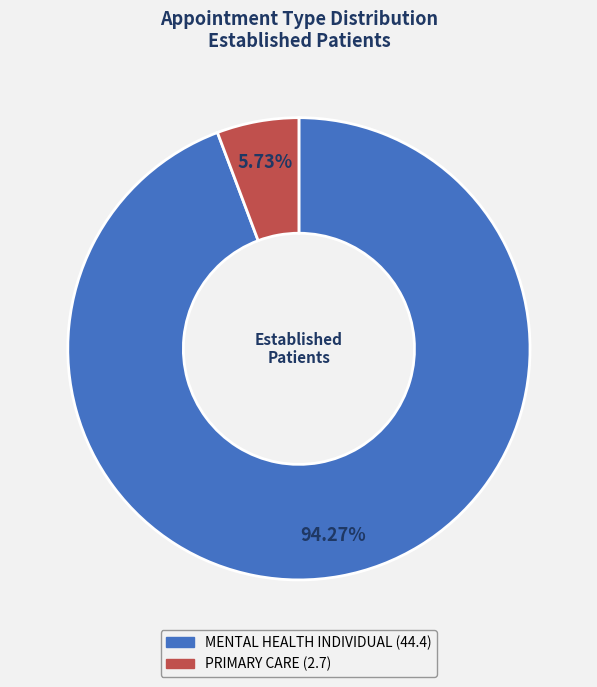

What is the ratio of the value at PRIMARY CARE to the value at MENTAL HEALTH INDIVIDUAL?

0.1